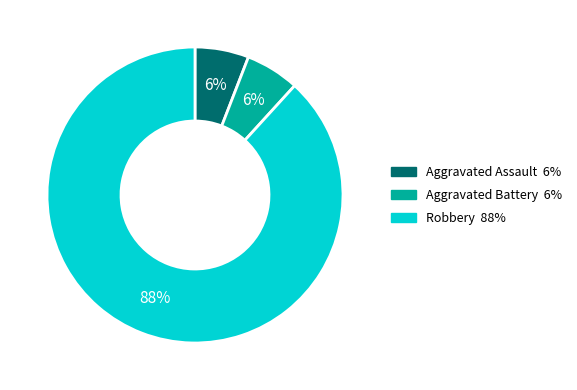

To the nearest percent, what portion does Robbery represent?

88%